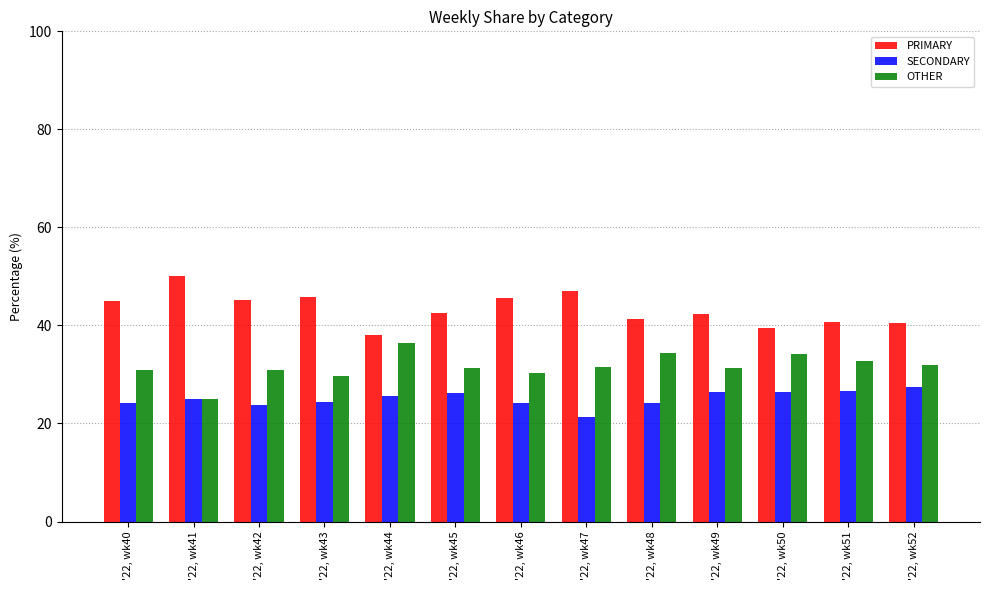

Which series has the largest total across all categories?

PRIMARY